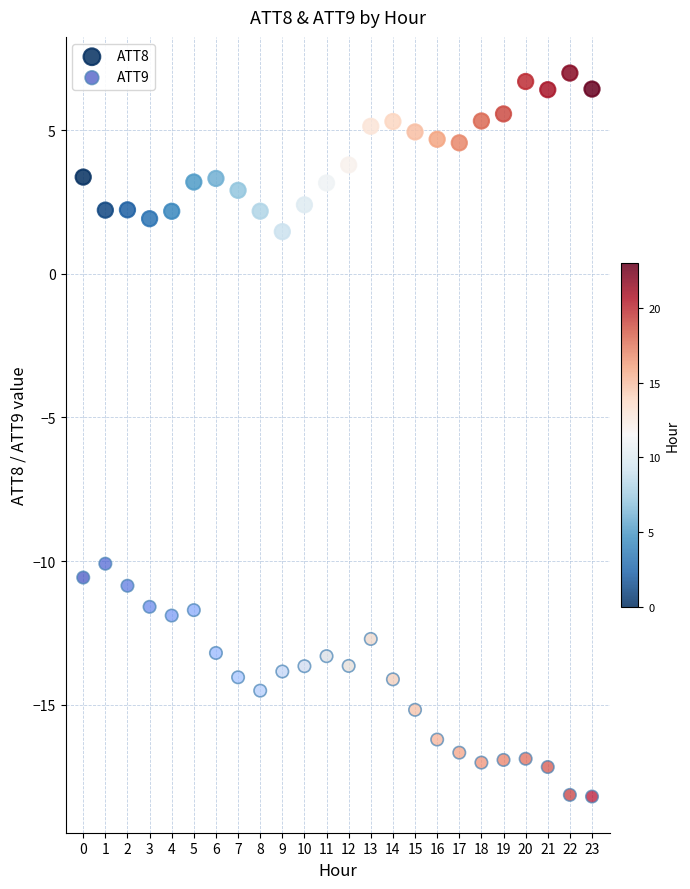

Which series has the widest spread of Y values?

ATT9